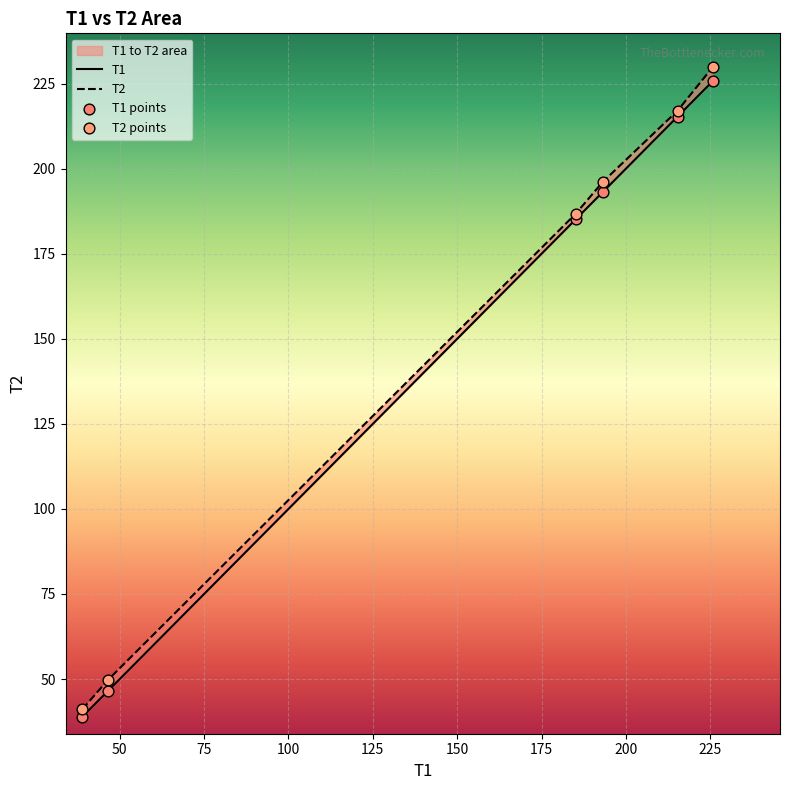

Which series has the largest Y range (max minus min)?

T2